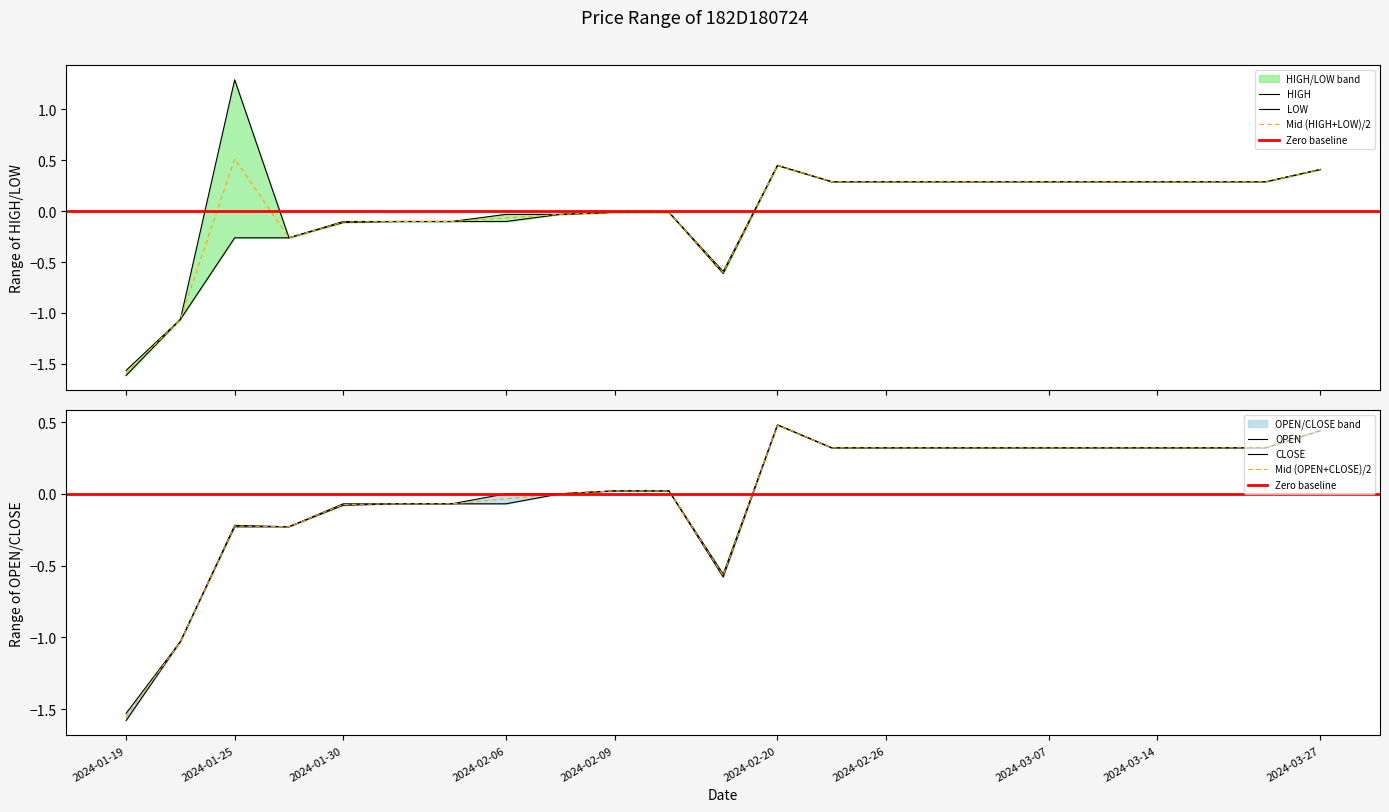

True or false: HIGH and LOW cross at least once.

False